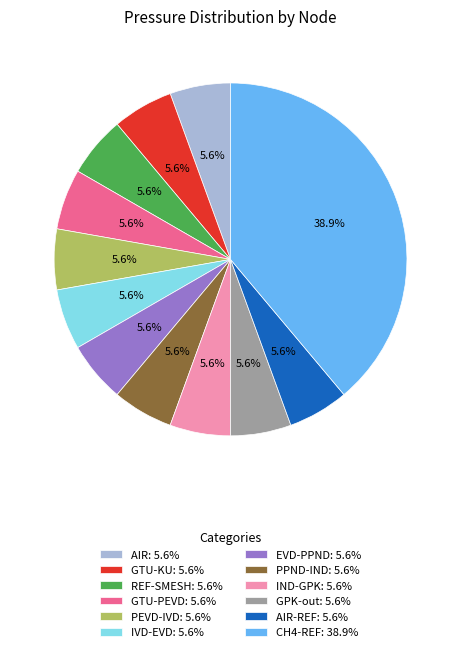

Combined, what portion of the pie is REF-SMESH: 5.6% and PEVD-IVD: 5.6%?

11.1%